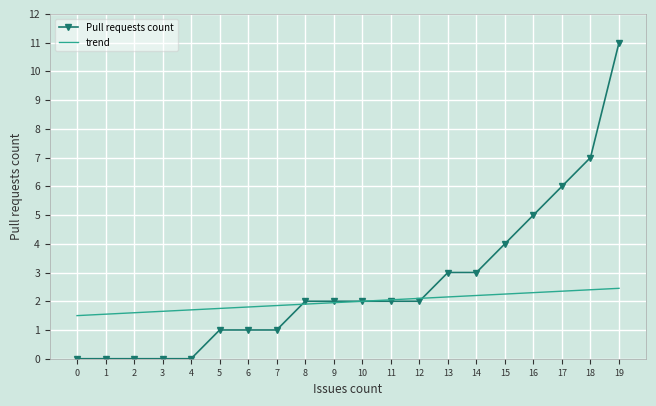

At 3, list the series in order from largest to smallest.

trend, Pull requests count